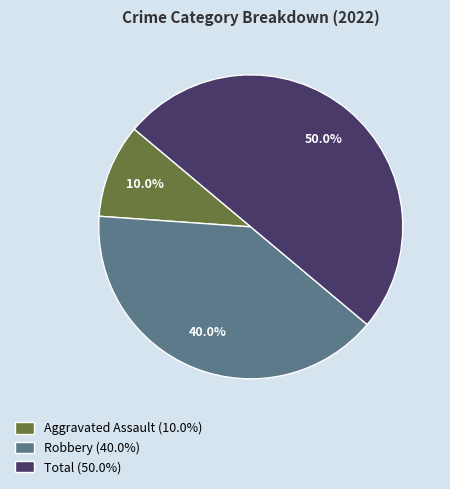

What percentage is the Aggravated Assault slice, to the nearest percent?

10%